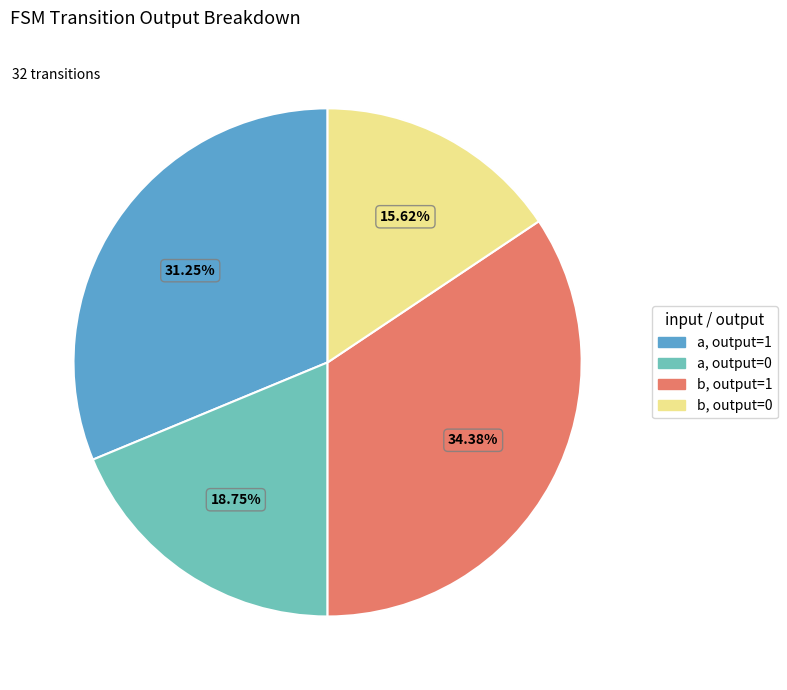

Rank the categories by value from highest to lowest.

b, output=1, a, output=1, a, output=0, b, output=0